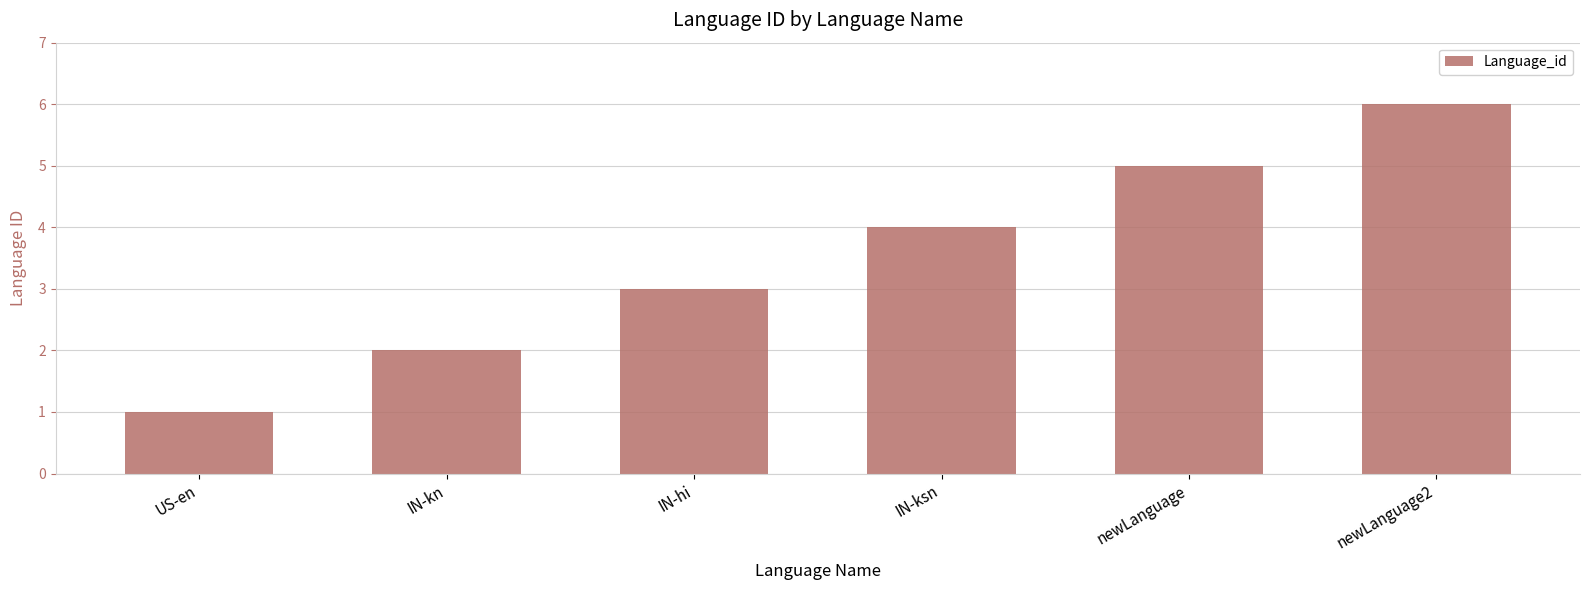

How many bars are there in total?

6